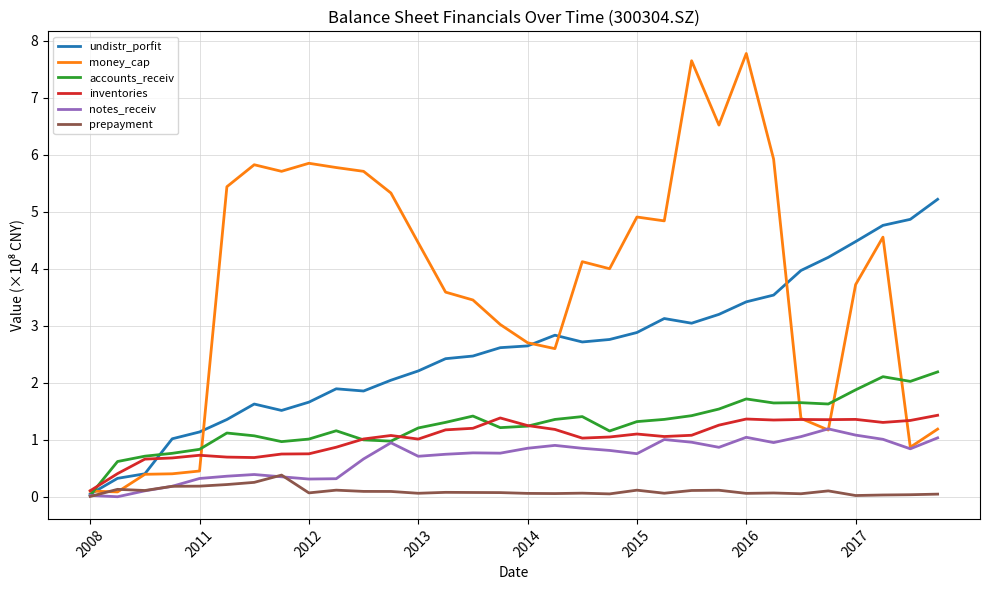

Count the number of data series in this chart.

6